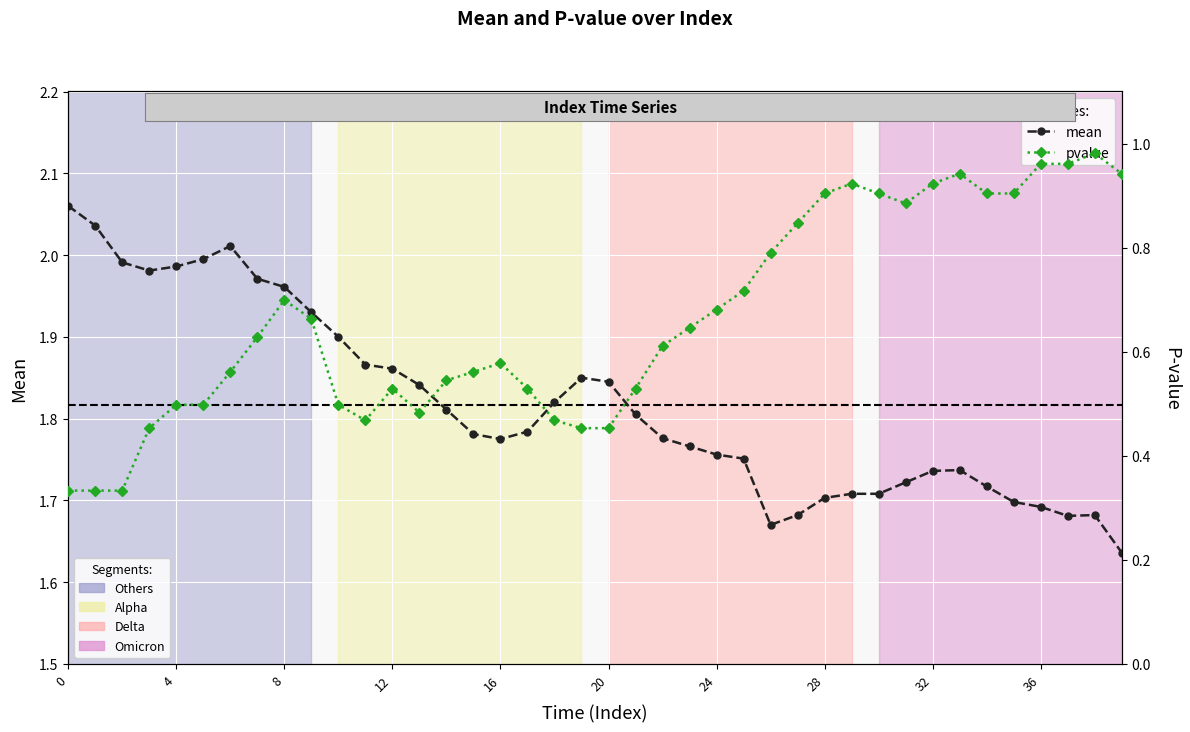

What is the difference between the second highest and minimum values in the pvalue series?

0.6